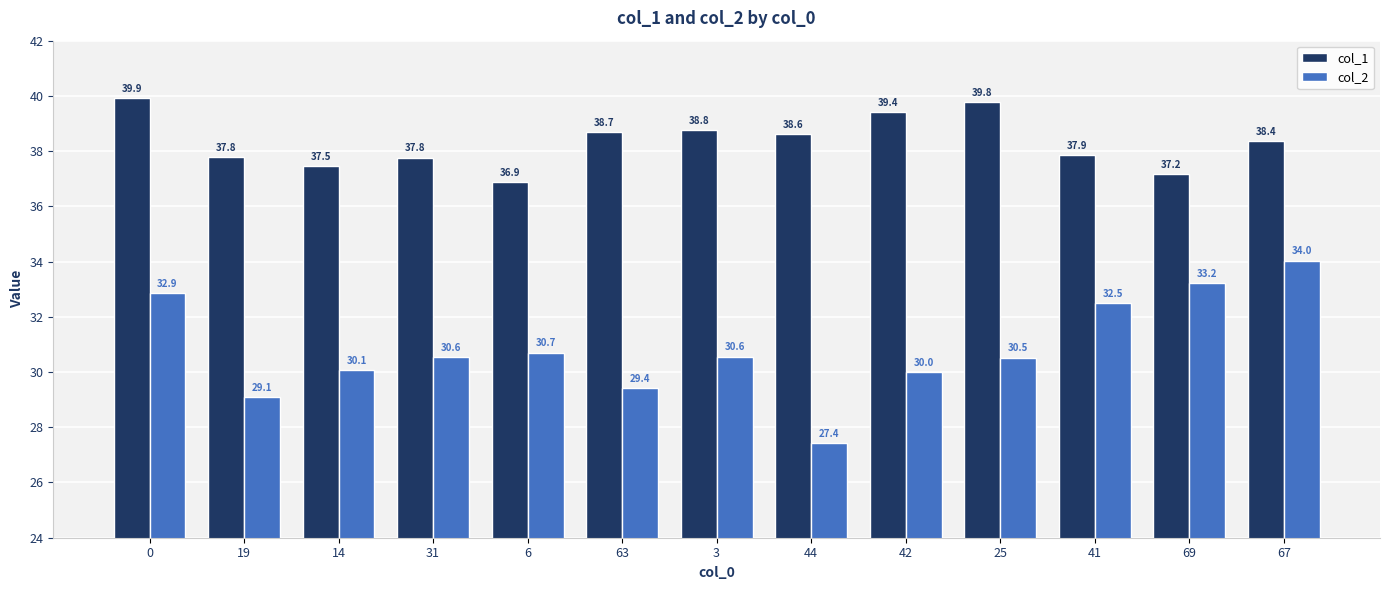

What is the label of the 11th bar from the left?

41